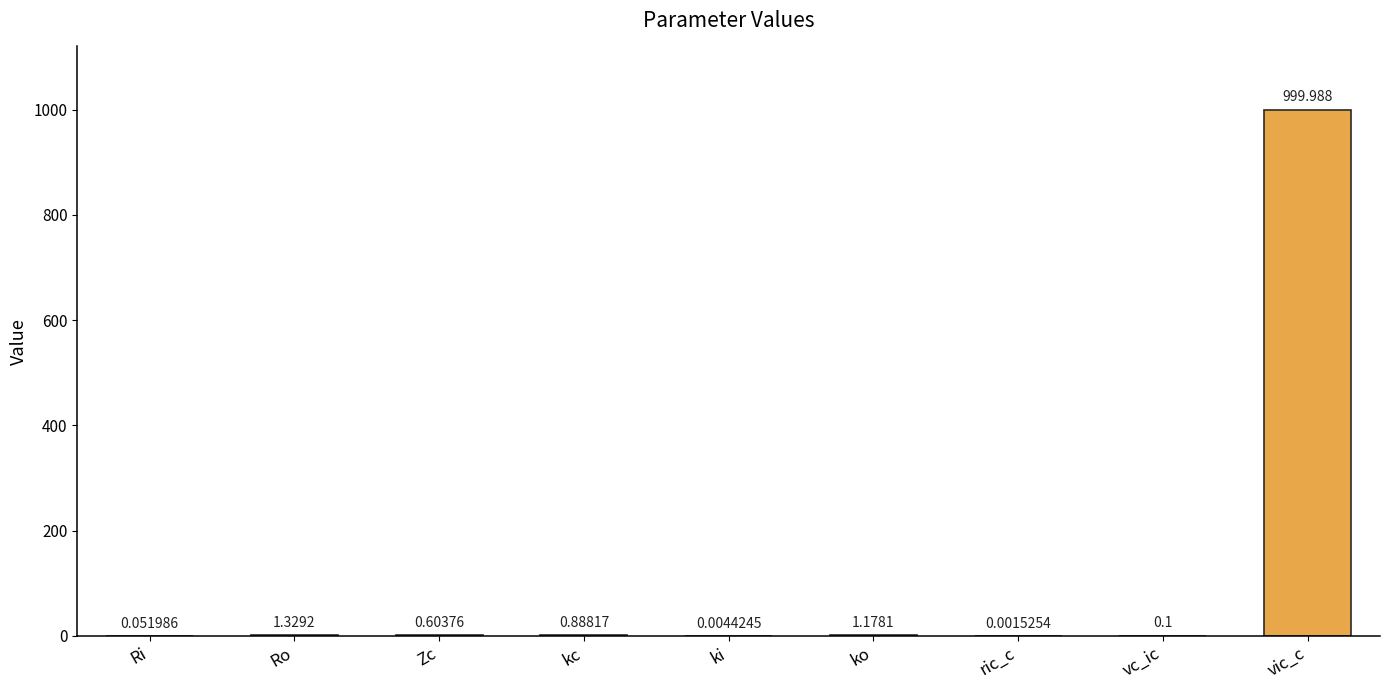

At which category does the chart reach its peak across all series?

vic_c